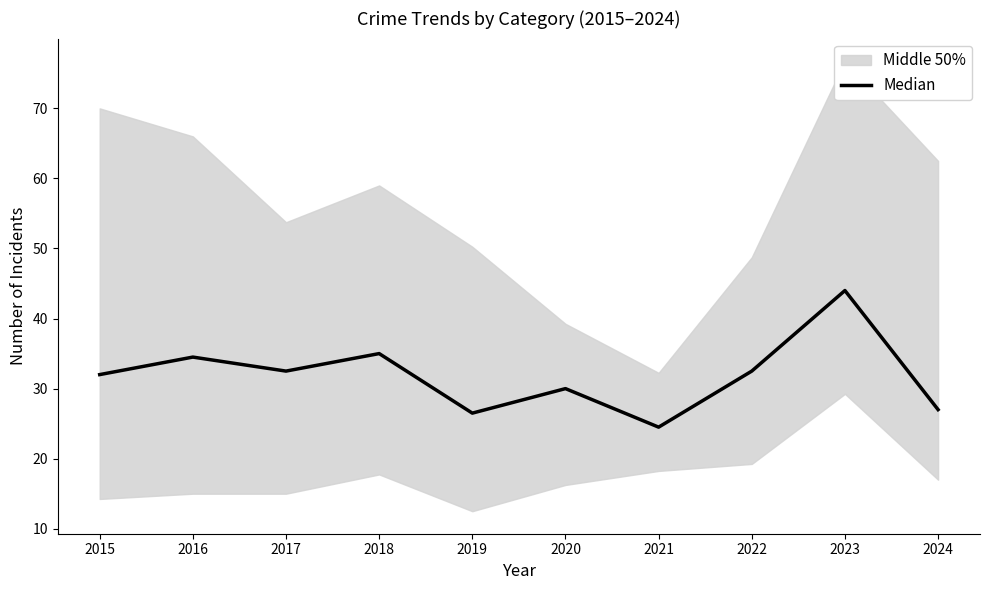

Reading left to right, transcribe all the data shown in this chart.

2015=32.0	2016=34.5	2017=32.5	2018=35.0	2019=26.5	2020=30.0	2021=24.5	2022=32.5	2023=44.0	2024=27.0